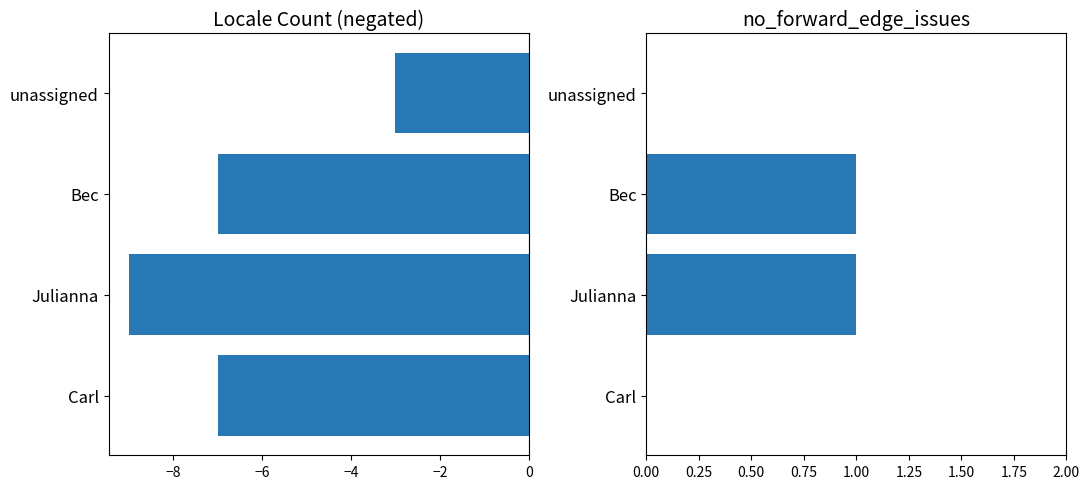

Which series has the largest total across all categories?

no_forward_edge_issues